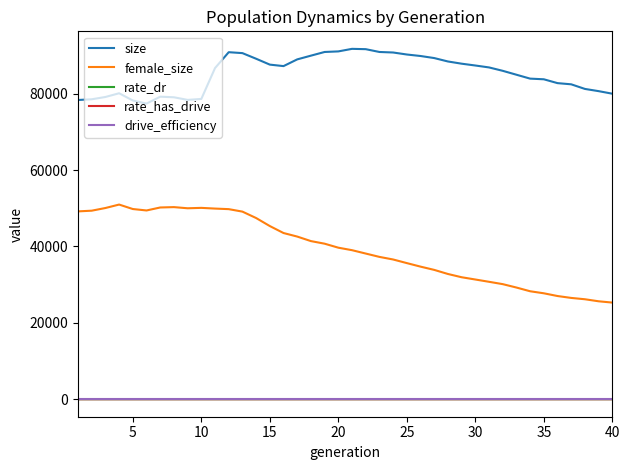

True or false: size and rate_dr cross at least once.

False